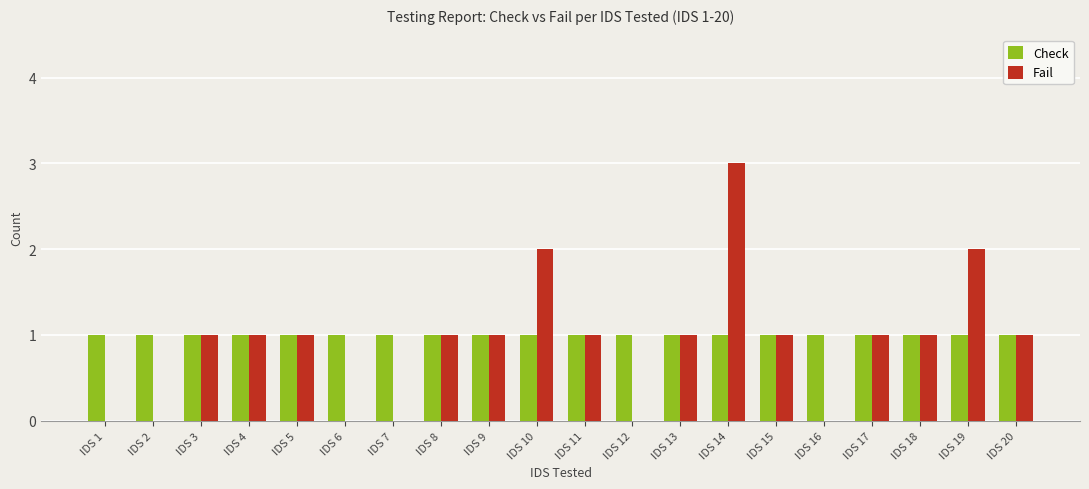

Reading left to right, list all the values displayed in this chart.

Check: IDS 1=1	IDS 2=1	IDS 3=1	IDS 4=1	IDS 5=1	IDS 6=1	IDS 7=1	IDS 8=1	IDS 9=1	IDS 10=1	IDS 11=1	IDS 12=1	IDS 13=1	IDS 14=1	IDS 15=1	IDS 16=1	IDS 17=1	IDS 18=1	IDS 19=1	IDS 20=1
Fail: IDS 1=0	IDS 2=0	IDS 3=1	IDS 4=1	IDS 5=1	IDS 6=0	IDS 7=0	IDS 8=1	IDS 9=1	IDS 10=2	IDS 11=1	IDS 12=0	IDS 13=1	IDS 14=3	IDS 15=1	IDS 16=0	IDS 17=1	IDS 18=1	IDS 19=2	IDS 20=1